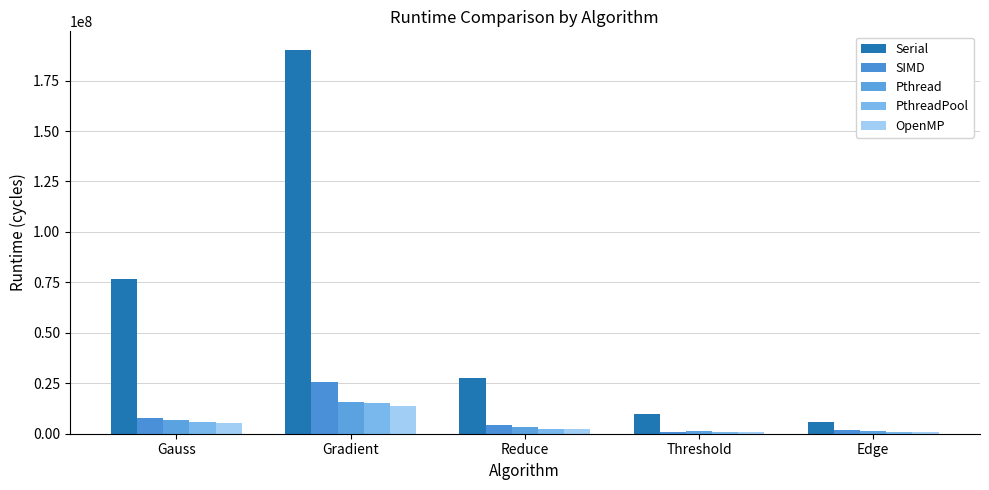

What position from the left is Reduce?

3